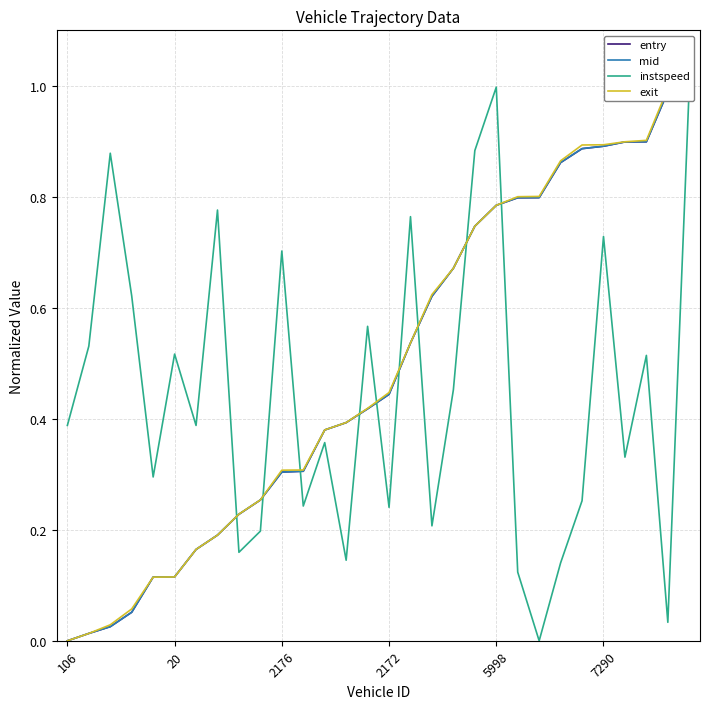

What is the label of the 23rd point from the left?

22